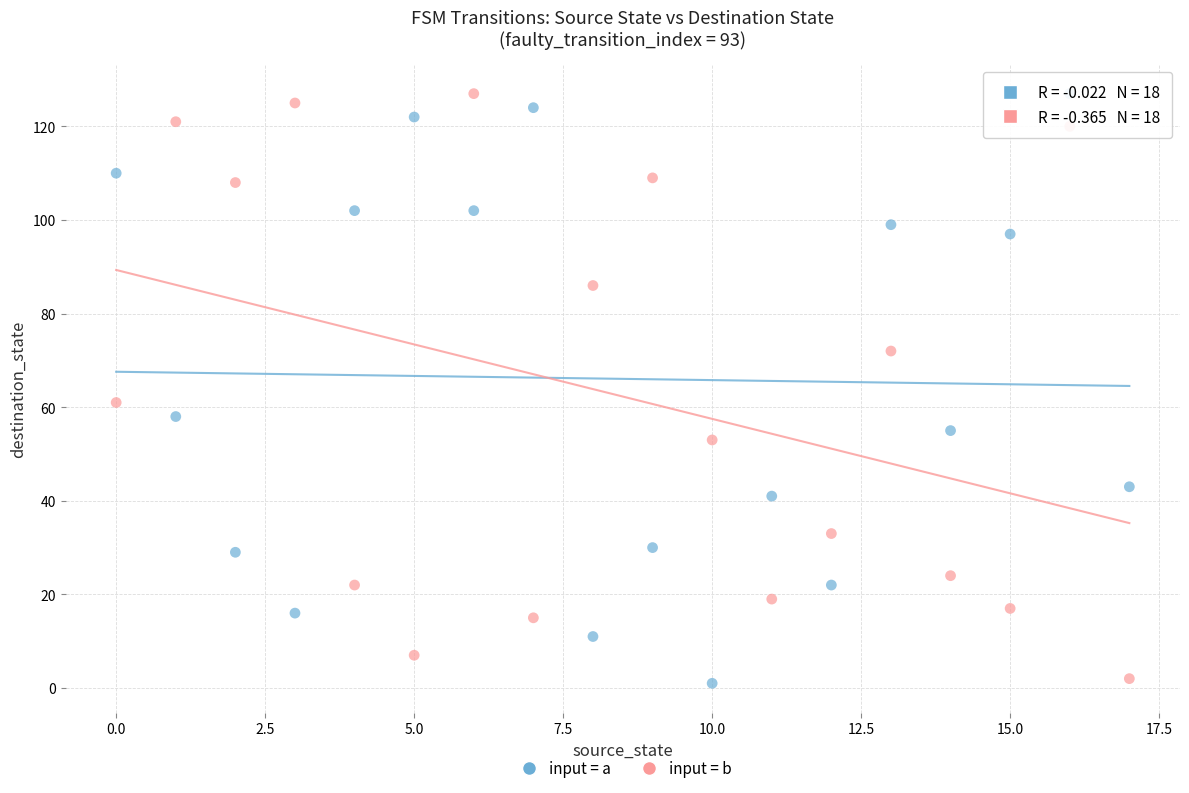

Across all series, what Y value is closest to 64?

61